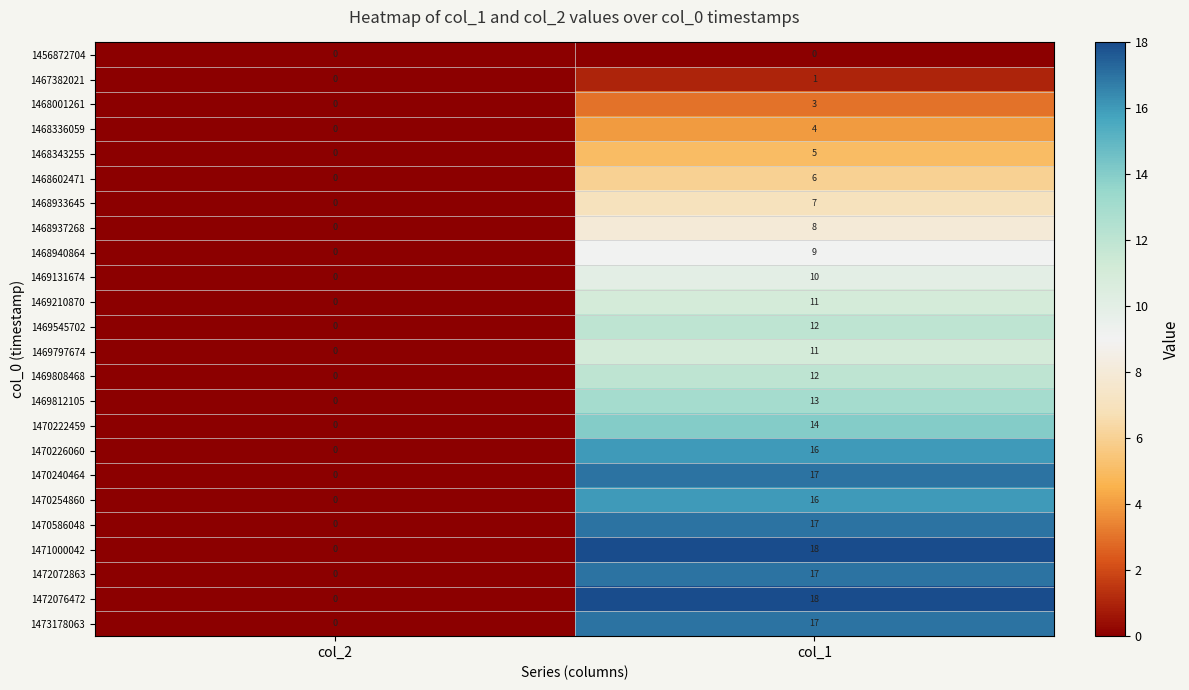

What is the sum of all 1468940864 values?

9